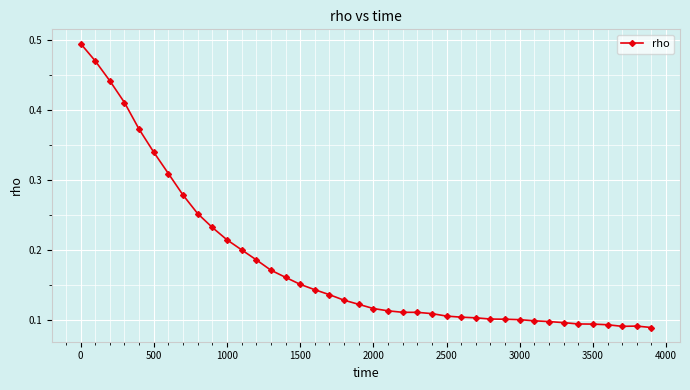

True or false: there are more than 0 points higher than both neighbors.

True